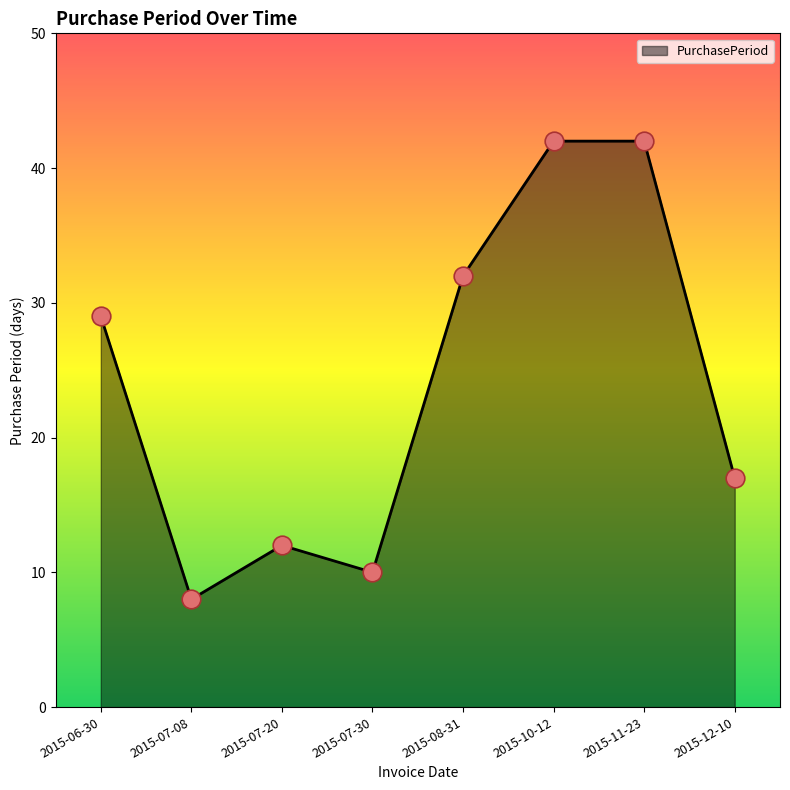

Between 2015-12-10 and 2015-06-30, which is larger?

2015-06-30